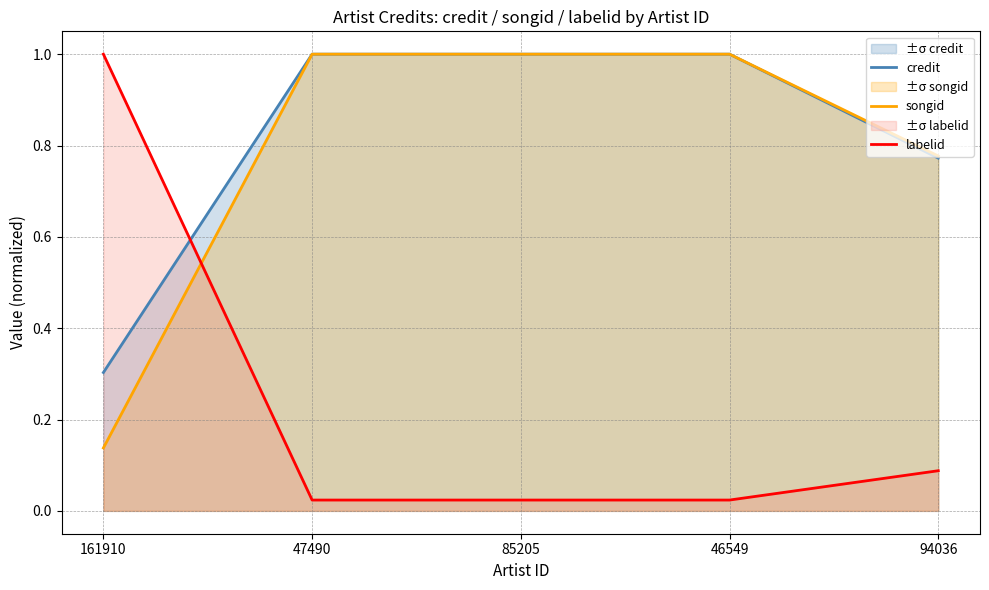

Does the chart display data point markers on the line(s)?

No